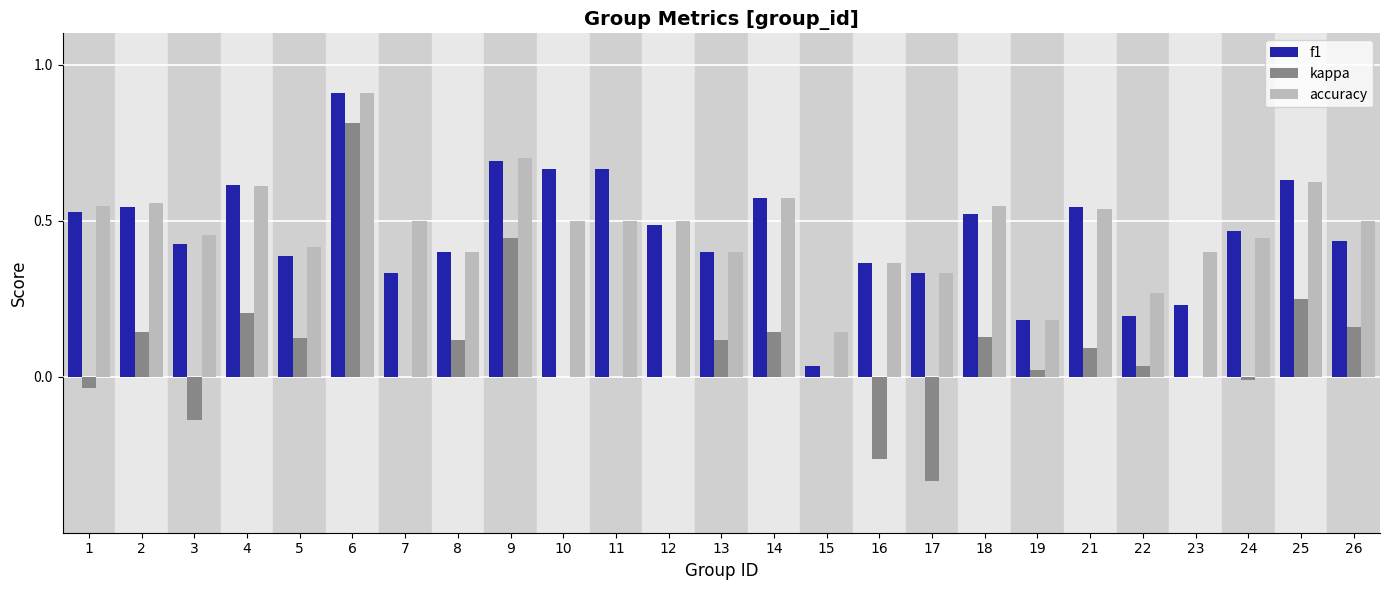

Which label corresponds to the largest value in the chart?

6